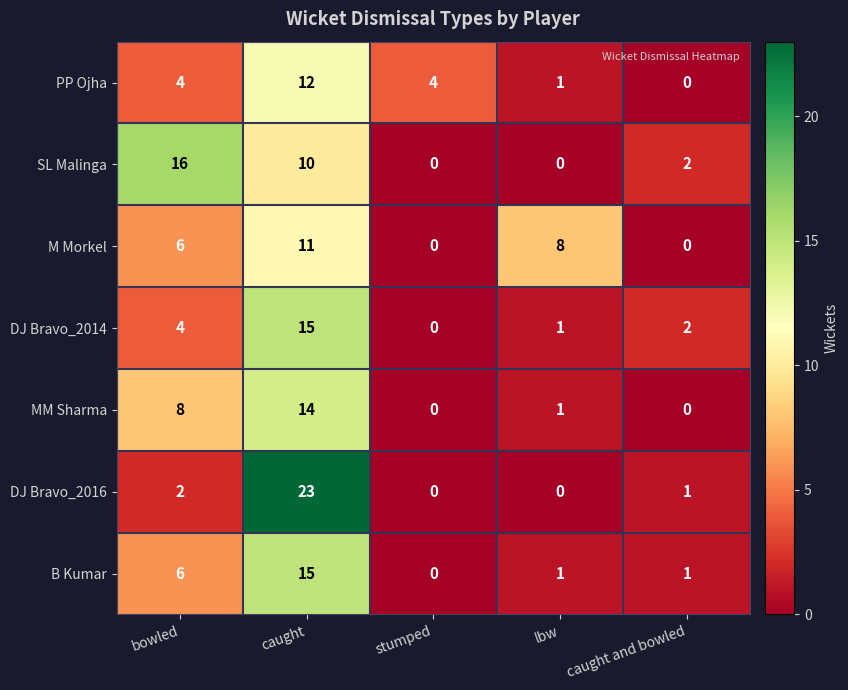

The value of M Morkel at bowled is 8. True or false?

False